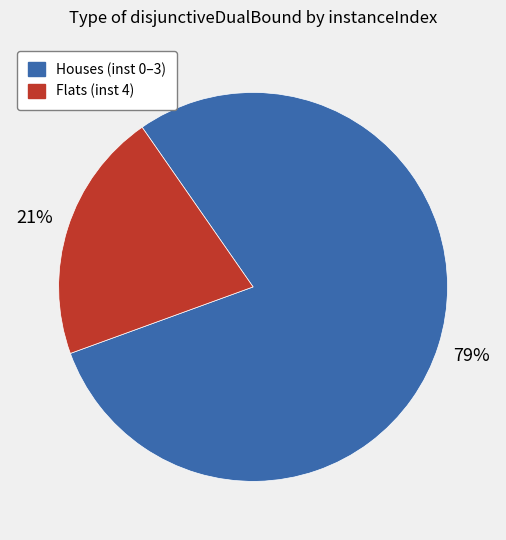

Does any single category account for the majority?

Yes